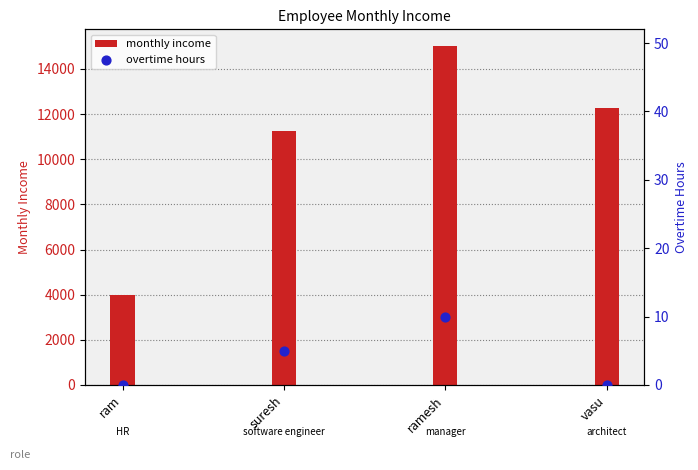

Which series contains the lowest Y value?

overtime hours